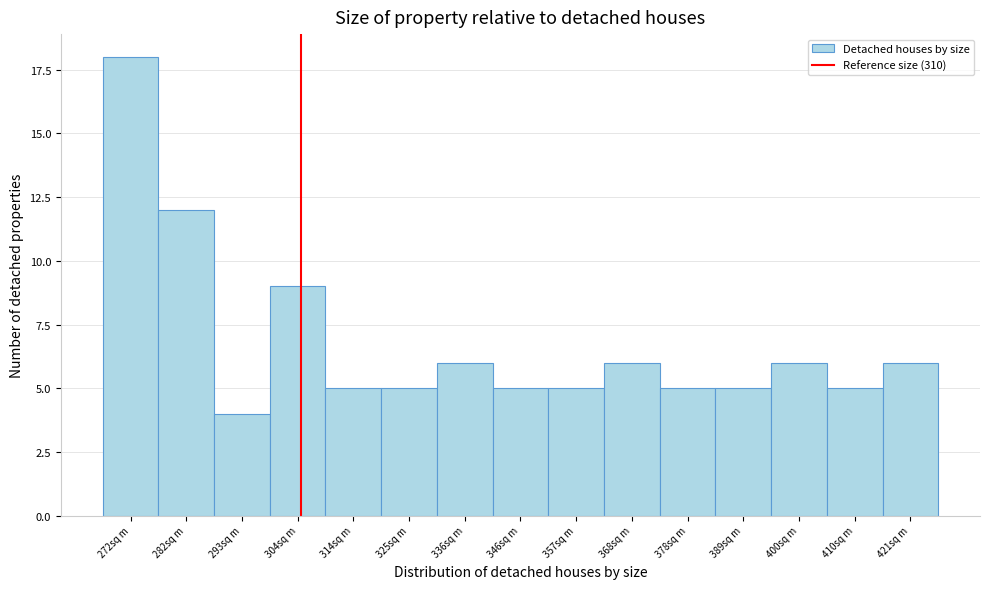

Reading left to right, transcribe all the data shown in this chart.

18	12	4	9	5	5	6	5	5	6	5	5	6	5	6